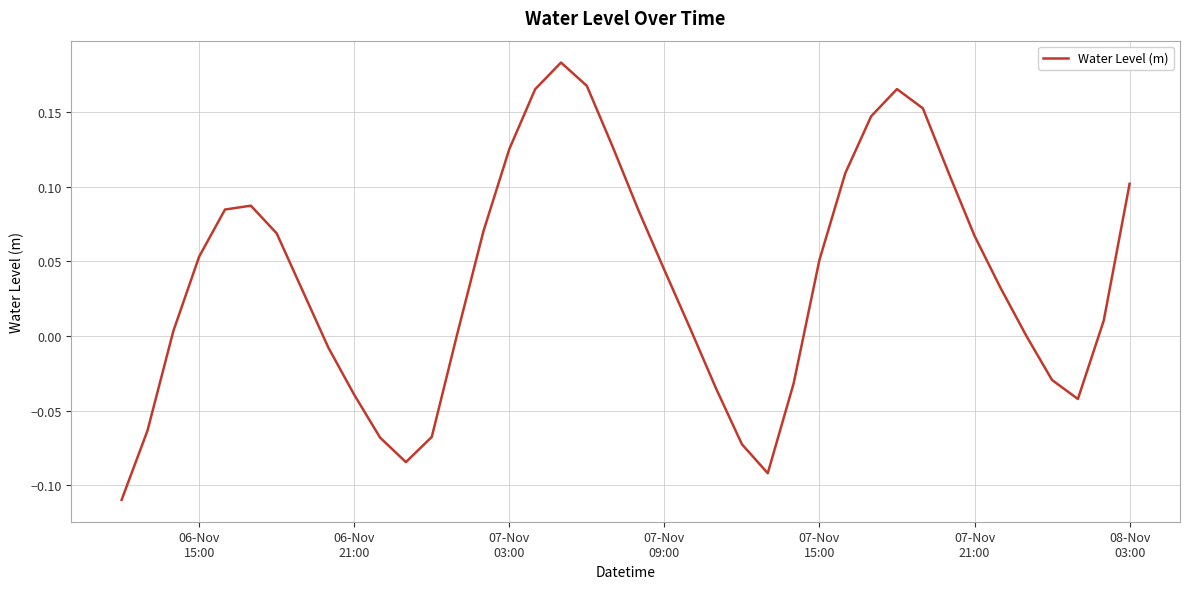

How many interior local peaks (higher than both neighbors) does the data have?

3